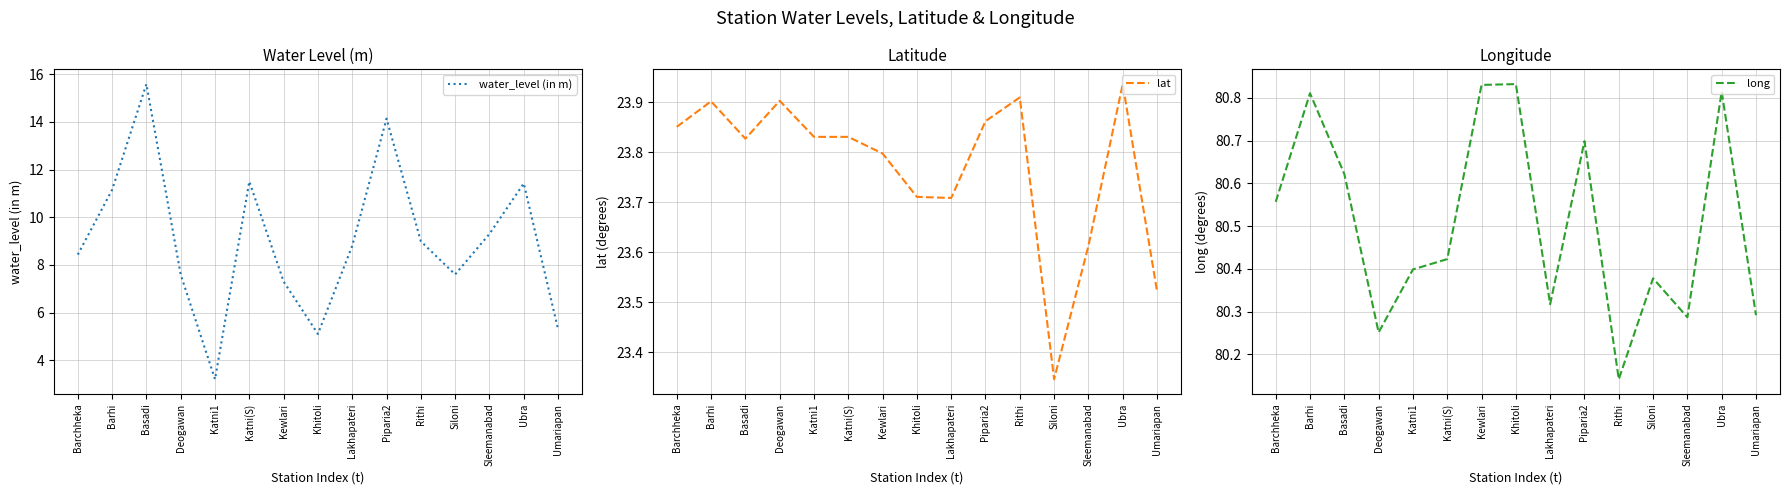

What is the value of the long point at the 3rd from the left?

80.6